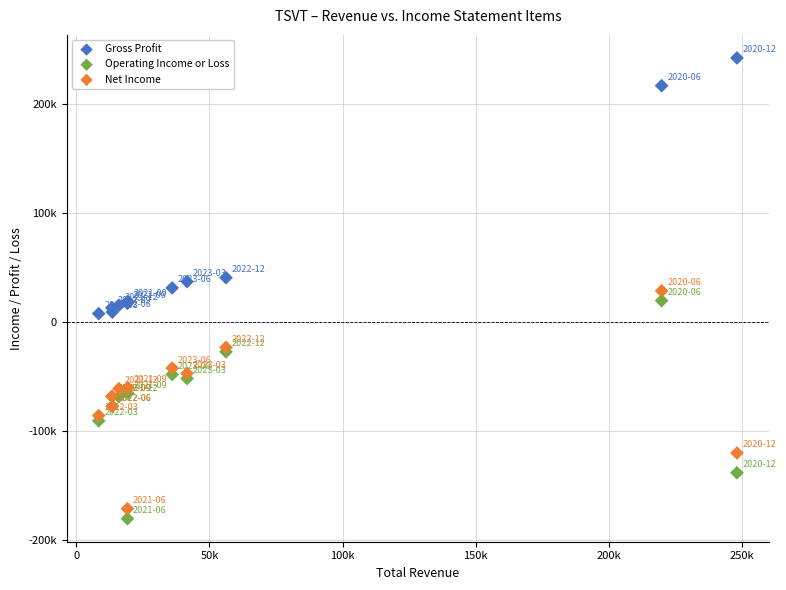

What are all the series names shown in the legend?

Gross Profit, Operating Income or Loss, Net Income